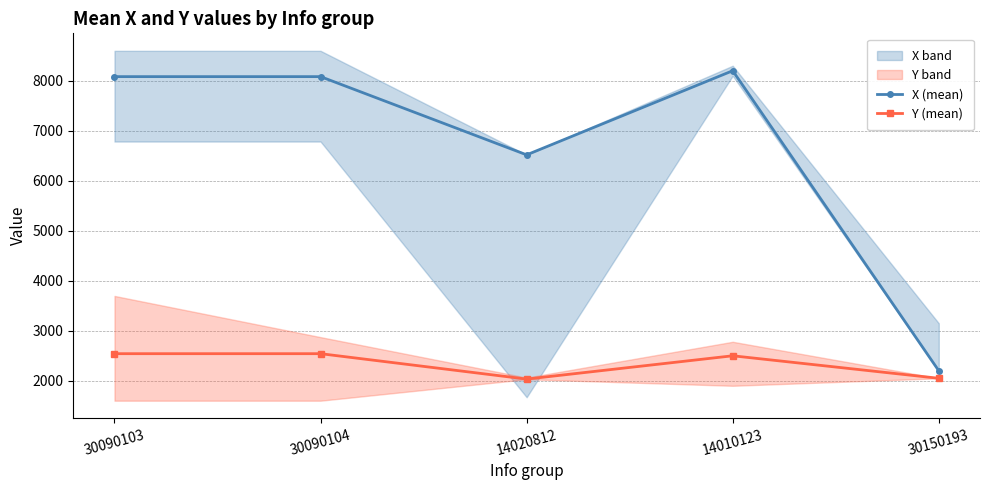

Rank the categories by Y (mean) value from highest to lowest.

30090103, 30090104, 14010123, 30150193, 14020812